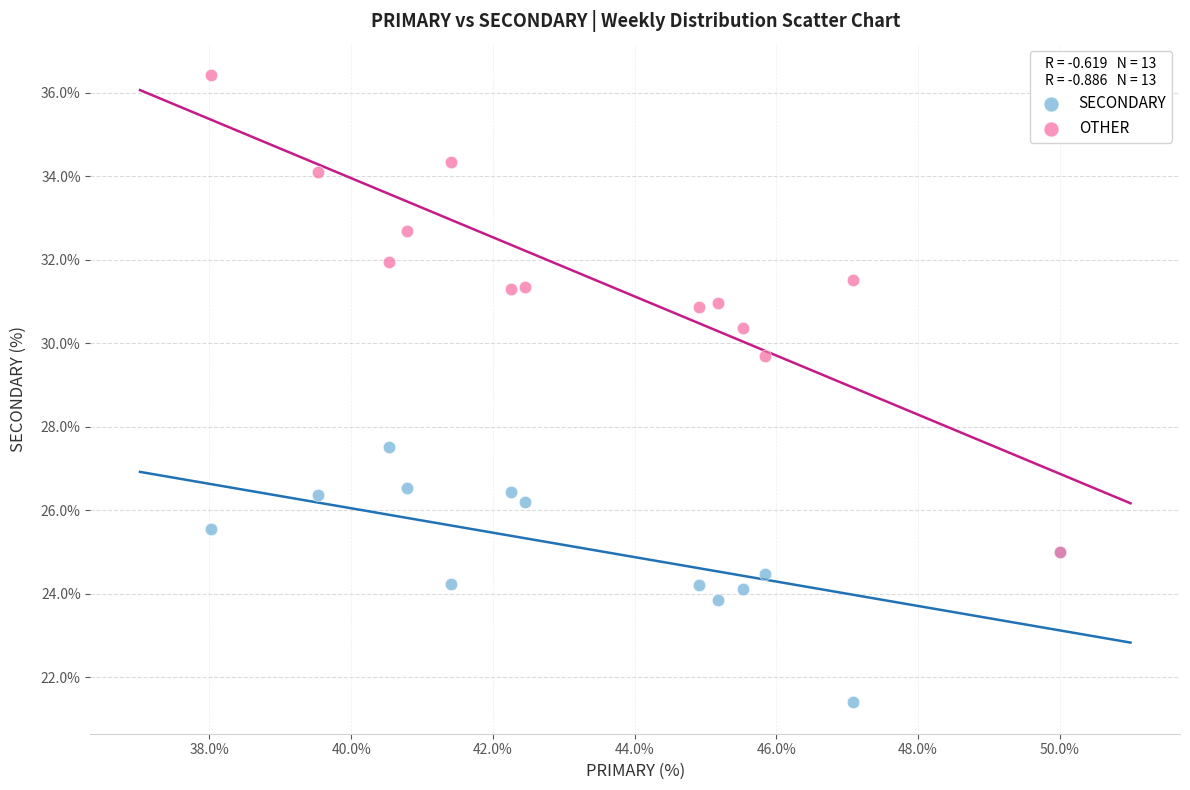

Across all series, what Y value is closest to 28?

27.5